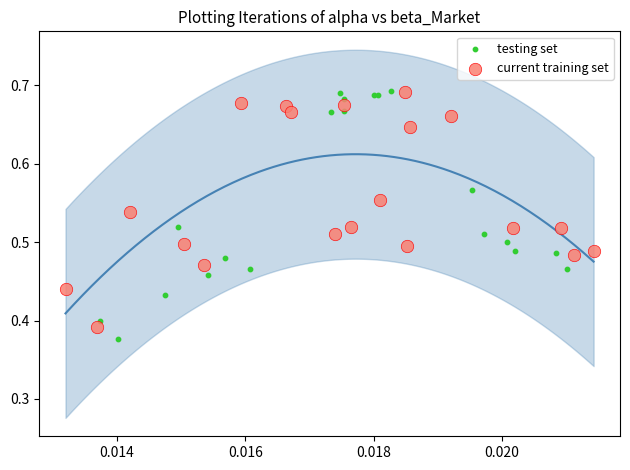

What are all the series names shown in the legend?

testing set, current training set